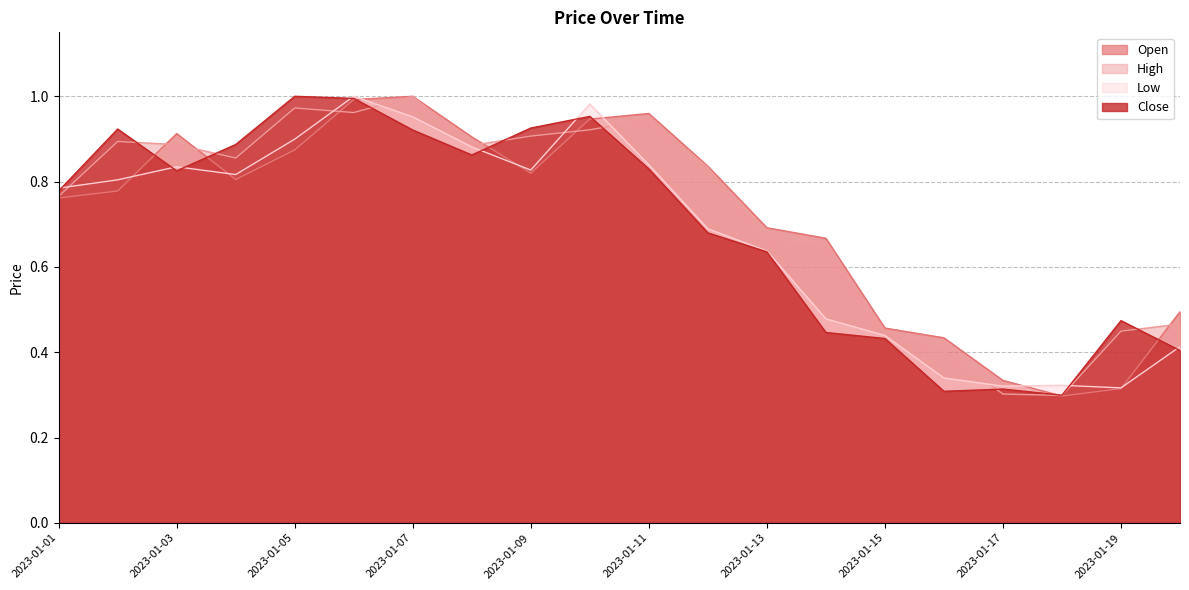

What is the difference between the Open values at 2023-01-12 and 2023-01-01?

0.1